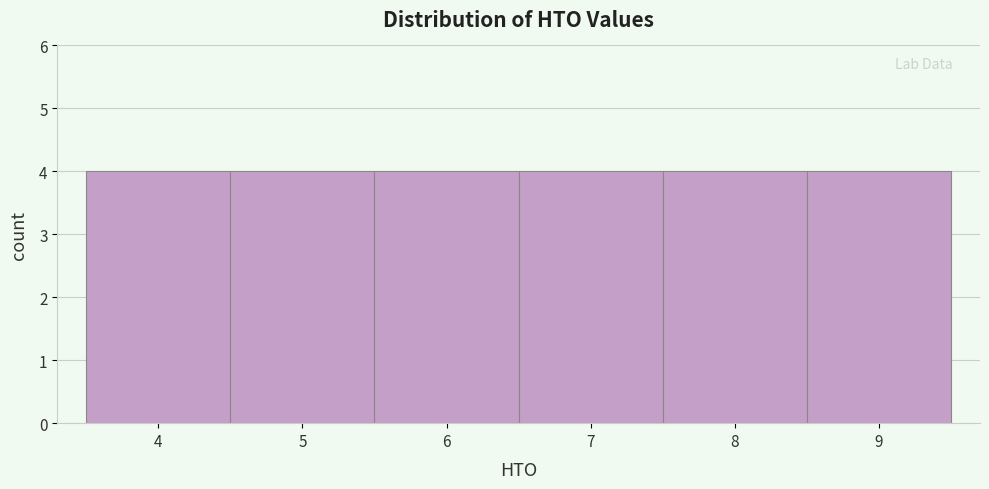

Reading left to right, transcribe this chart: for each bar, give the range it covers on the x-axis and its height. The values are not printed on the chart, so give them approximately, as read against the axis.

3.5 to 4.5: 4
4.5 to 5.5: 4
5.5 to 6.5: 4
6.5 to 7.5: 4
7.5 to 8.5: 4
8.5 to 9.5: 4